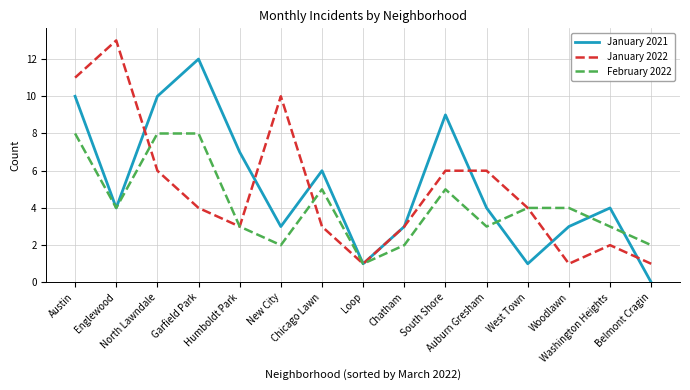

Between Garfield Park and Belmont Cragin, which series saw the biggest shift?

January 2021